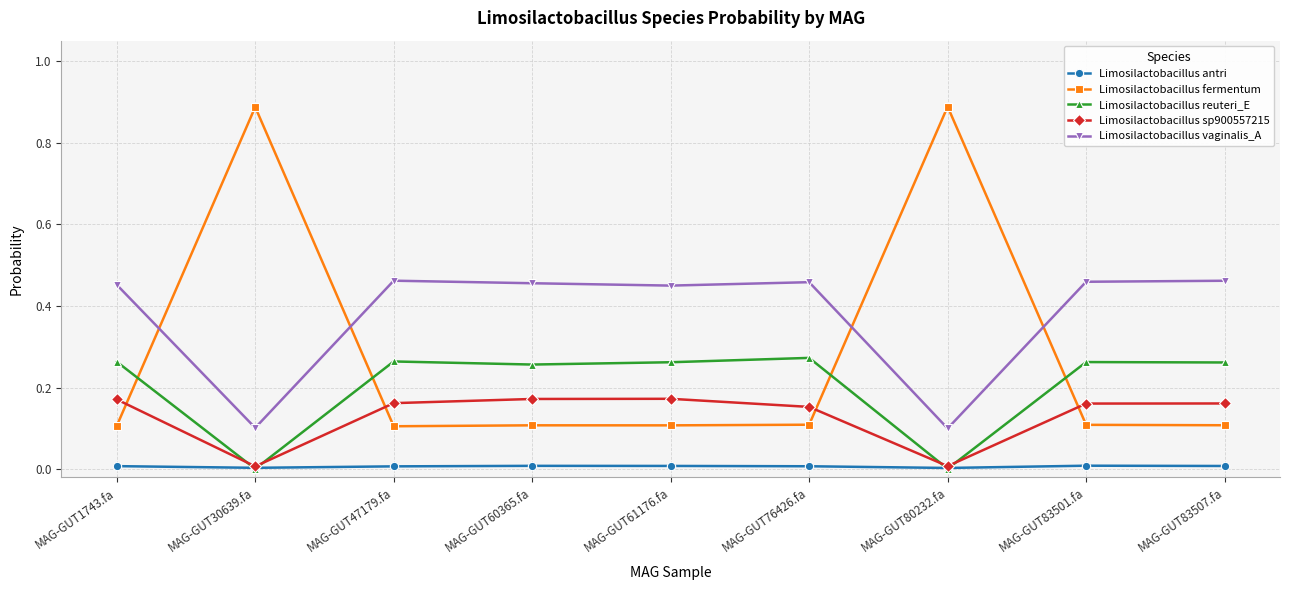

Which series has the largest total across all categories?

Limosilactobacillus vaginalis_A